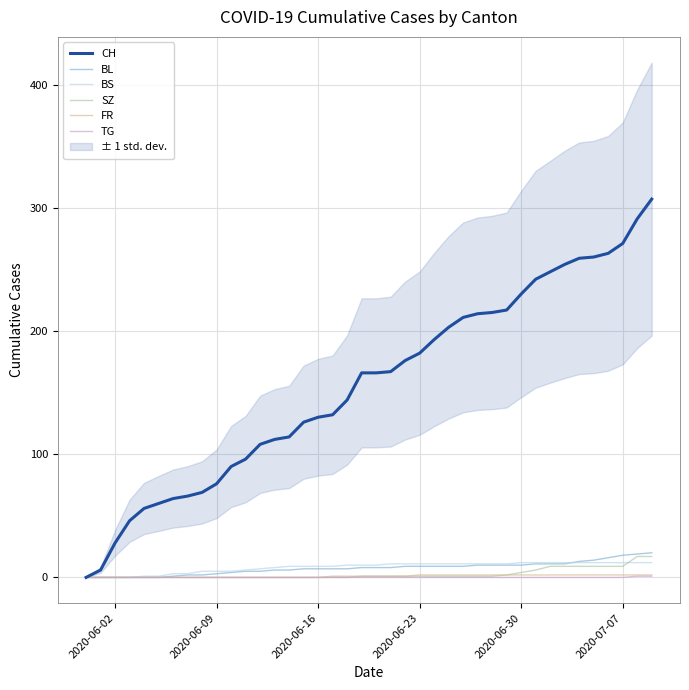

Does the chart have visible grid lines?

Yes